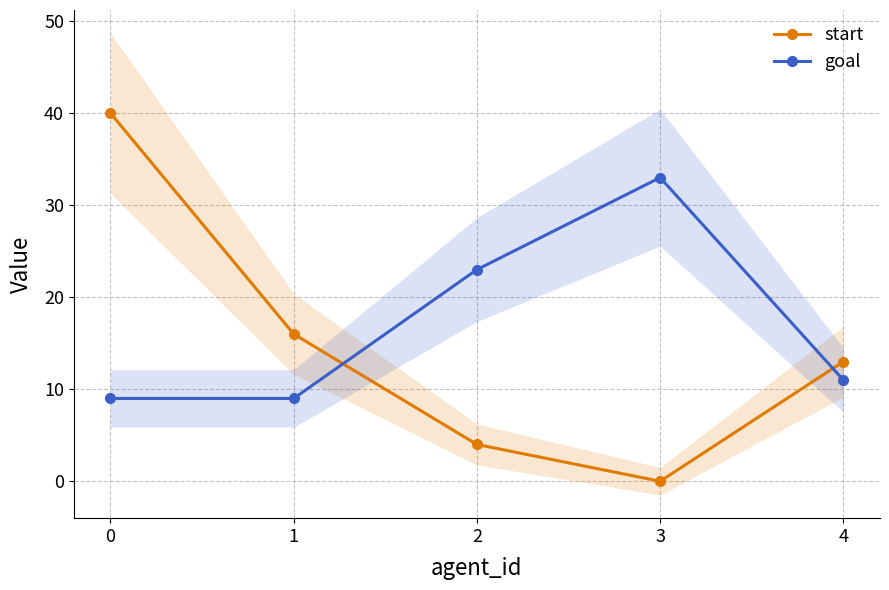

Is the value of goal at 4 greater than the value of start at 1?

No